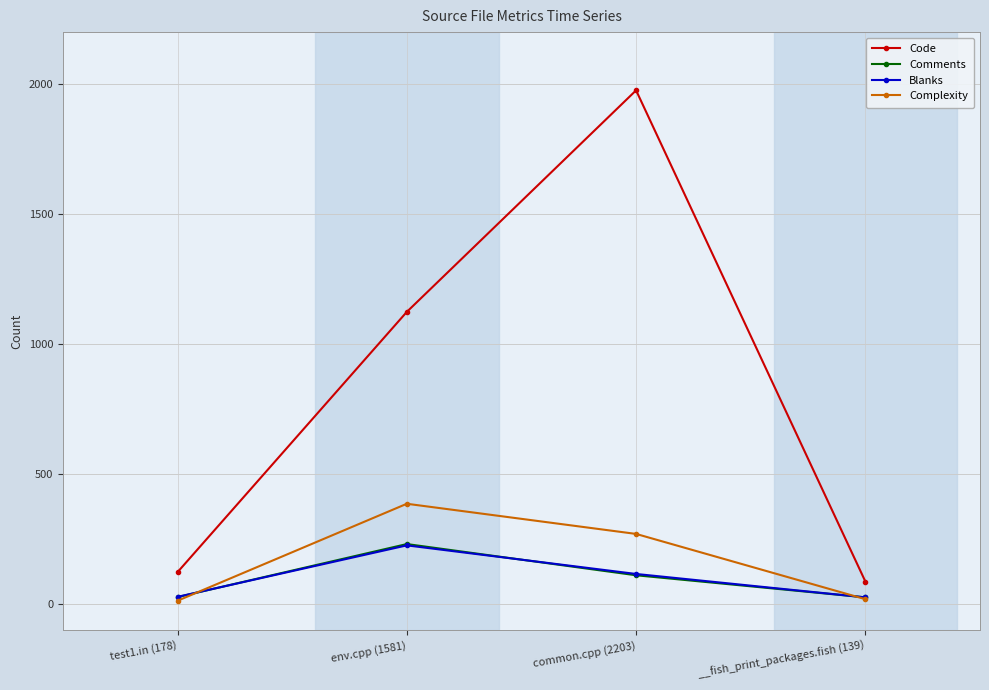

What is the spread (max minus min) of values at env.cpp (1581)?

898